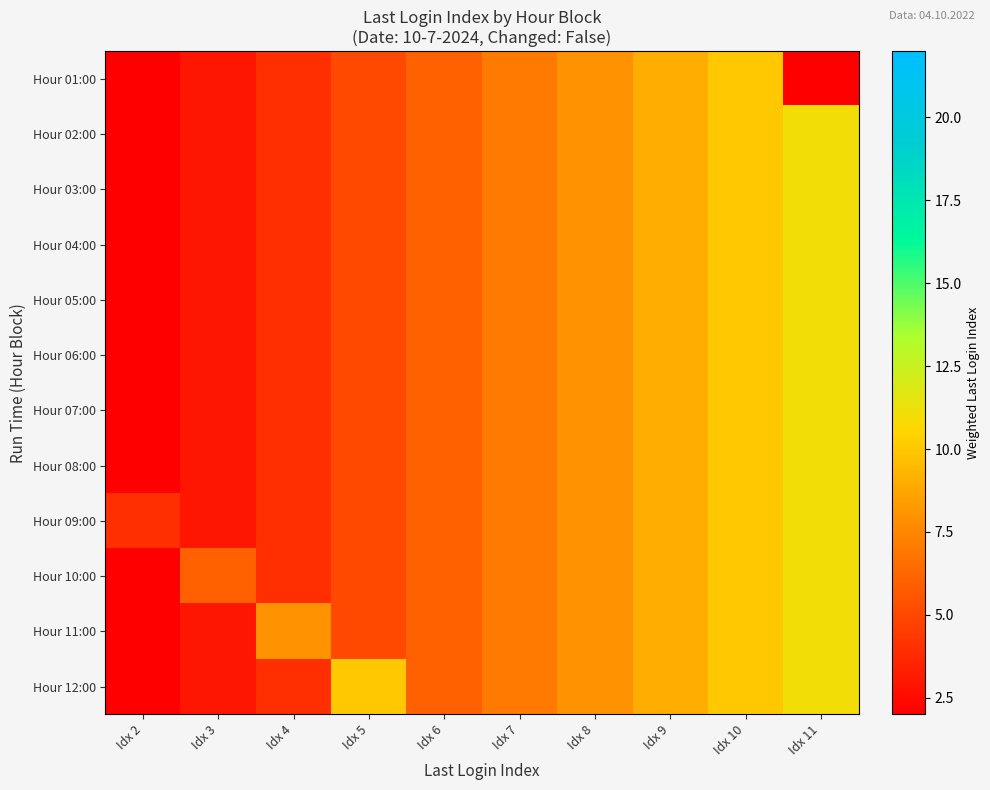

Reading right to left, transcribe all the data shown in this chart.

Hour 01:00: Idx 11=0	Idx 10=10	Idx 9=9	Idx 8=8	Idx 7=7	Idx 6=6	Idx 5=5	Idx 4=4	Idx 3=3	Idx 2=2
Hour 02:00: Idx 11=11	Idx 10=10	Idx 9=9	Idx 8=8	Idx 7=7	Idx 6=6	Idx 5=5	Idx 4=4	Idx 3=3	Idx 2=2
Hour 03:00: Idx 11=11	Idx 10=10	Idx 9=9	Idx 8=8	Idx 7=7	Idx 6=6	Idx 5=5	Idx 4=4	Idx 3=3	Idx 2=2
Hour 04:00: Idx 11=11	Idx 10=10	Idx 9=9	Idx 8=8	Idx 7=7	Idx 6=6	Idx 5=5	Idx 4=4	Idx 3=3	Idx 2=2
Hour 05:00: Idx 11=11	Idx 10=10	Idx 9=9	Idx 8=8	Idx 7=7	Idx 6=6	Idx 5=5	Idx 4=4	Idx 3=3	Idx 2=2
Hour 06:00: Idx 11=11	Idx 10=10	Idx 9=9	Idx 8=8	Idx 7=7	Idx 6=6	Idx 5=5	Idx 4=4	Idx 3=3	Idx 2=2
Hour 07:00: Idx 11=11	Idx 10=10	Idx 9=9	Idx 8=8	Idx 7=7	Idx 6=6	Idx 5=5	Idx 4=4	Idx 3=3	Idx 2=2
Hour 08:00: Idx 11=11	Idx 10=10	Idx 9=9	Idx 8=8	Idx 7=7	Idx 6=6	Idx 5=5	Idx 4=4	Idx 3=3	Idx 2=2
Hour 09:00: Idx 11=11	Idx 10=10	Idx 9=9	Idx 8=8	Idx 7=7	Idx 6=6	Idx 5=5	Idx 4=4	Idx 3=3	Idx 2=4
Hour 10:00: Idx 11=11	Idx 10=10	Idx 9=9	Idx 8=8	Idx 7=7	Idx 6=6	Idx 5=5	Idx 4=4	Idx 3=6	Idx 2=2
Hour 11:00: Idx 11=11	Idx 10=10	Idx 9=9	Idx 8=8	Idx 7=7	Idx 6=6	Idx 5=5	Idx 4=8	Idx 3=3	Idx 2=2
Hour 12:00: Idx 11=11	Idx 10=10	Idx 9=9	Idx 8=8	Idx 7=7	Idx 6=6	Idx 5=10	Idx 4=4	Idx 3=3	Idx 2=2